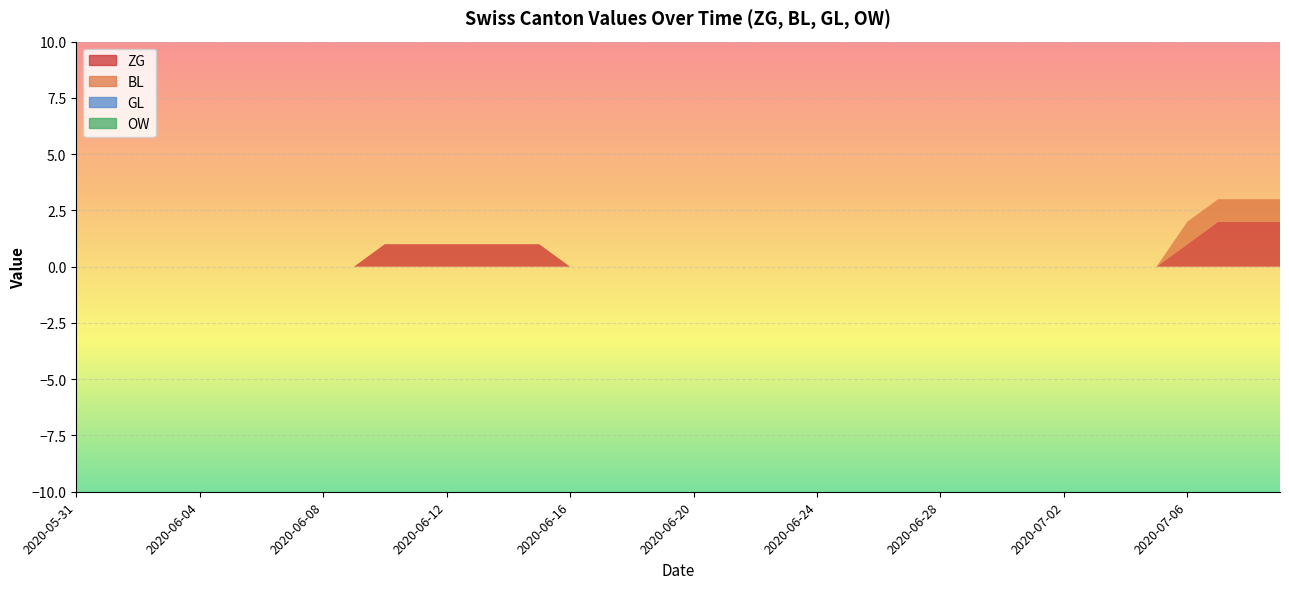

What is the label of the 21st point from the left?

2020-06-20